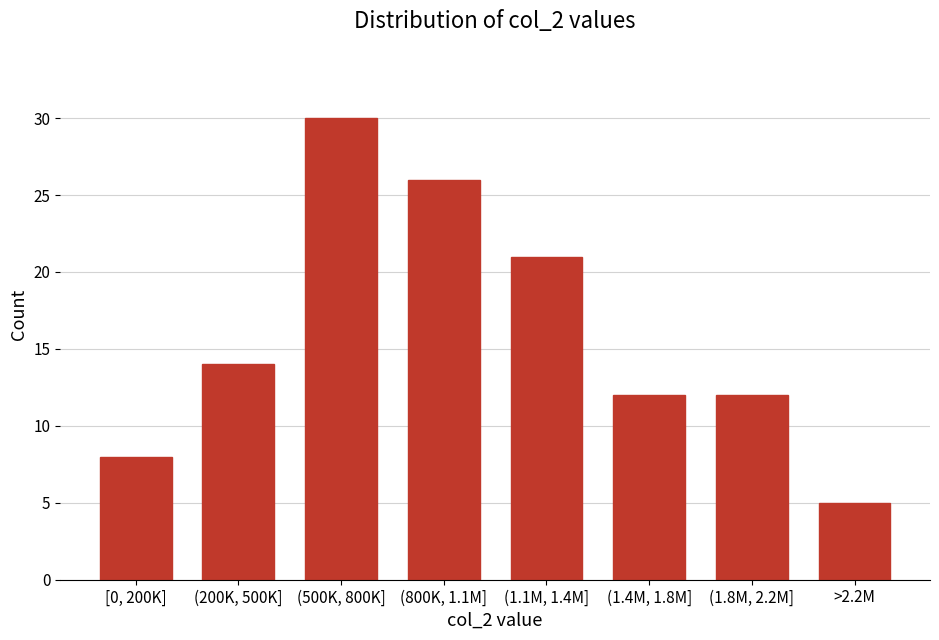

Reading right to left, transcribe all the data shown in this chart.

>2.2M=5	(1.8M, 2.2M]=12	(1.4M, 1.8M]=12	(1.1M, 1.4M]=21	(800K, 1.1M]=26	(500K, 800K]=30	(200K, 500K]=14	[0, 200K]=8